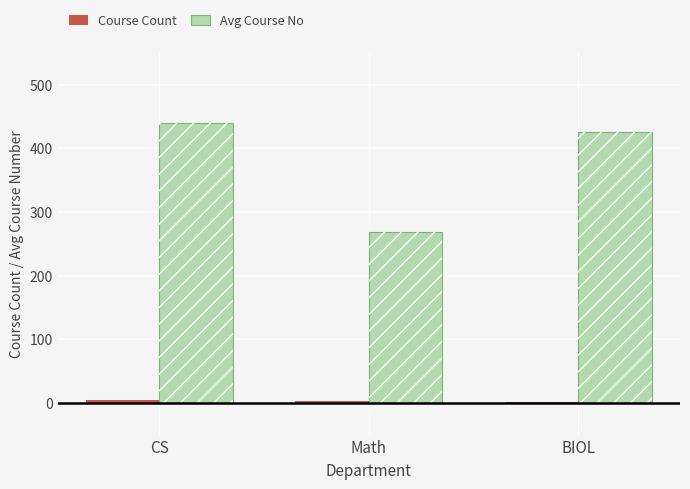

Which series has the largest total across all categories?

Avg Course No